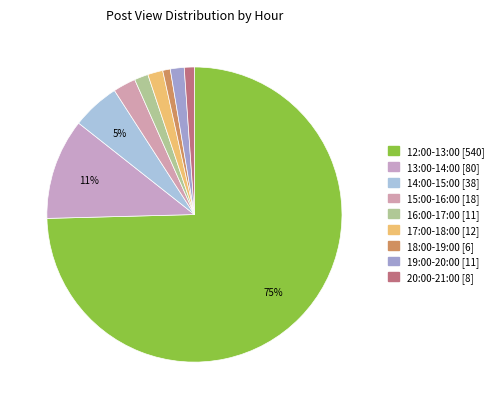

Rank the categories by value from highest to lowest.

12:00-13:00 [540], 13:00-14:00 [80], 14:00-15:00 [38], 15:00-16:00 [18], 17:00-18:00 [12], 16:00-17:00 [11], 19:00-20:00 [11], 20:00-21:00 [8], 18:00-19:00 [6]